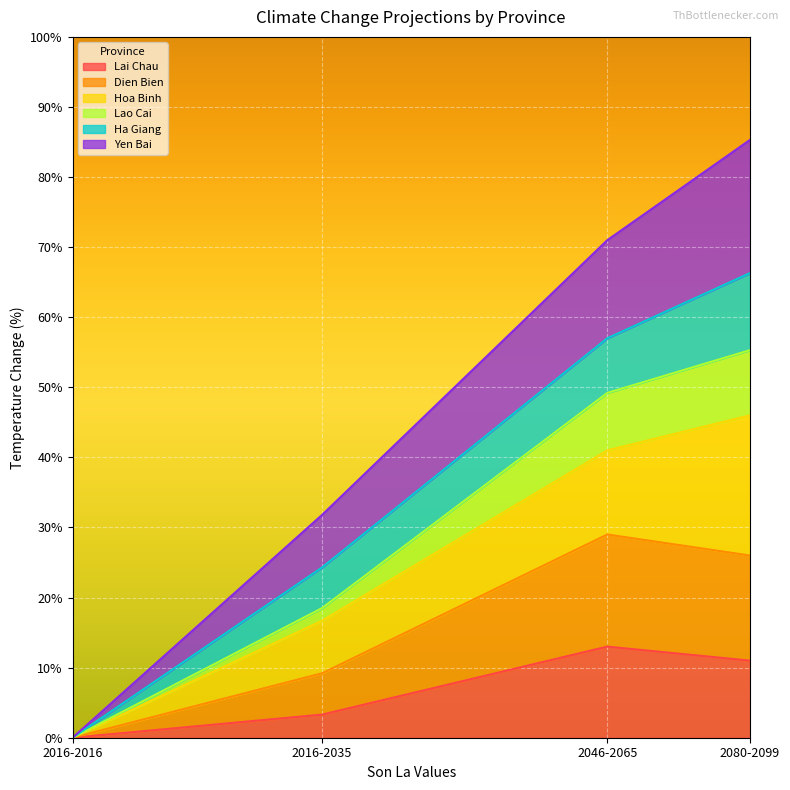

What position from the left is 2046-2065?

3